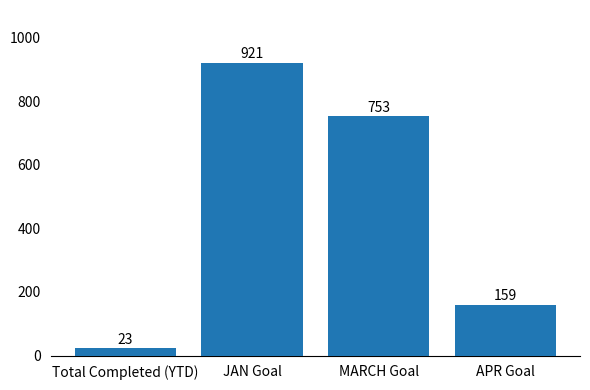

What is the difference between the maximum and minimum values?

898